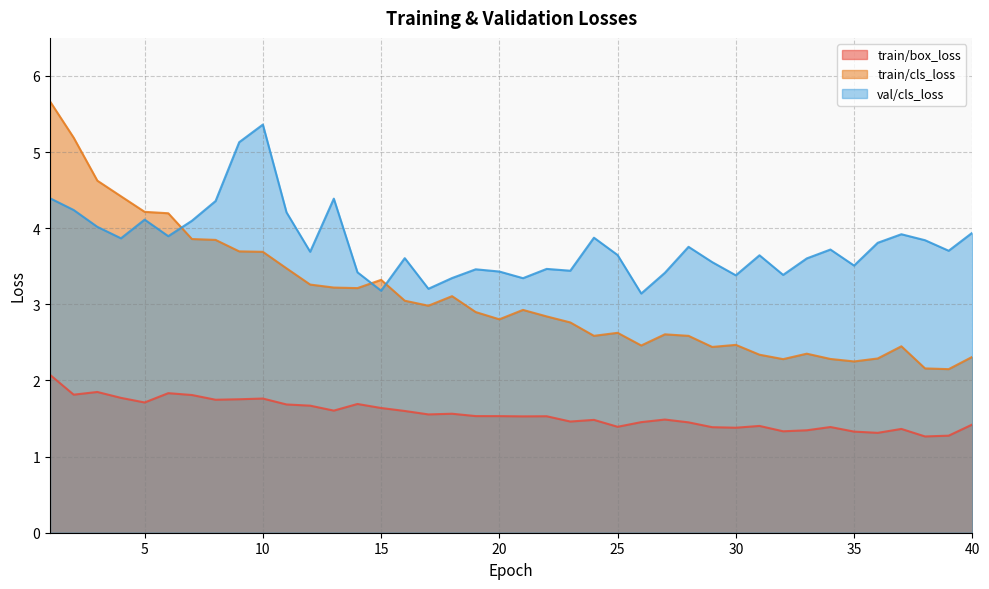

What is the minimum value shown in the chart?

1.3